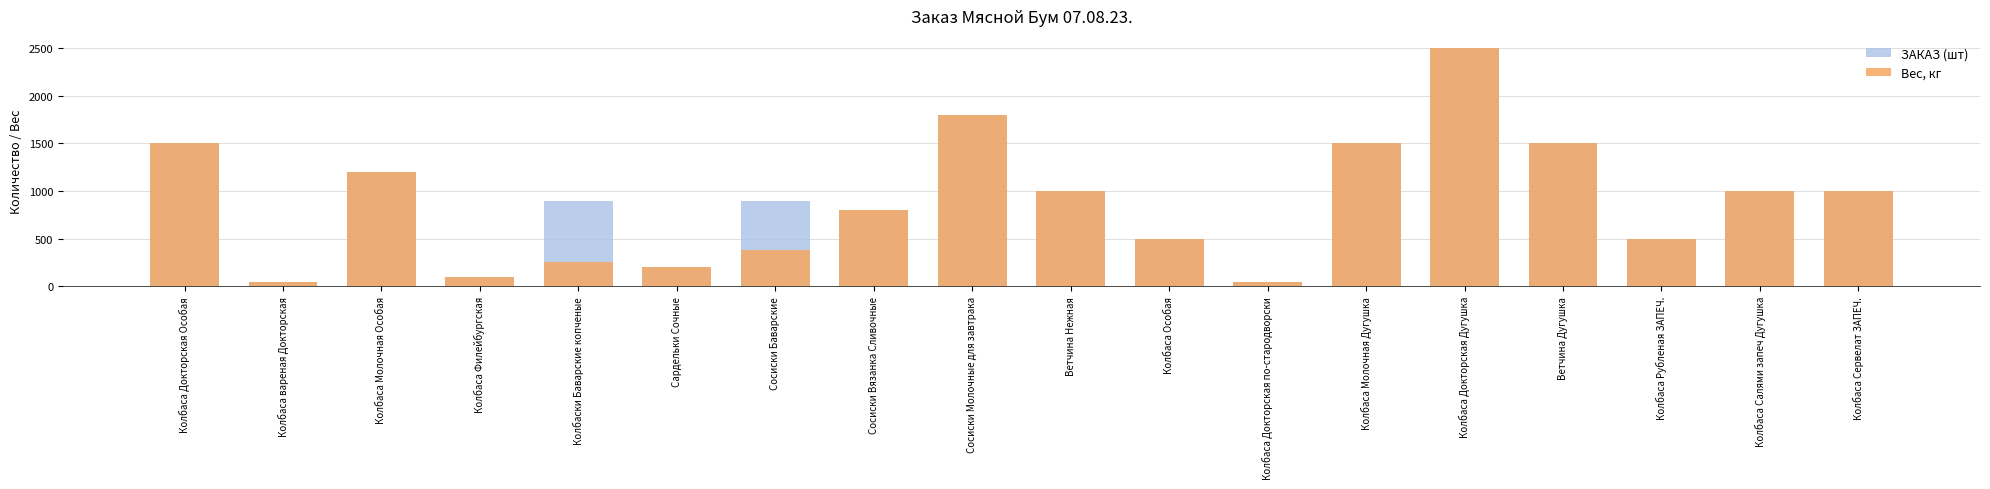

The Вес, кг series shows 500 at Колбаса Особая. True or false?

True